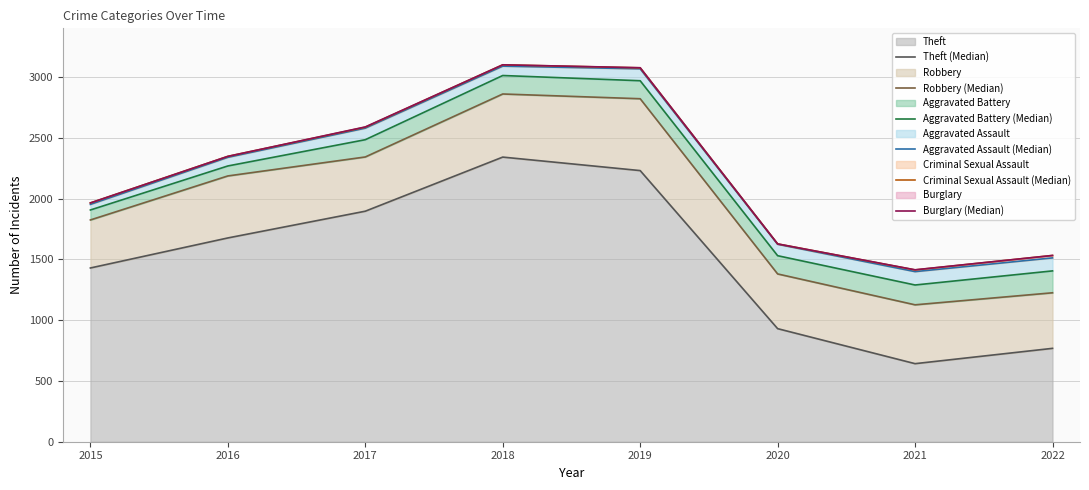

How many interior local valleys does the Aggravated Battery (Median) series have?

1